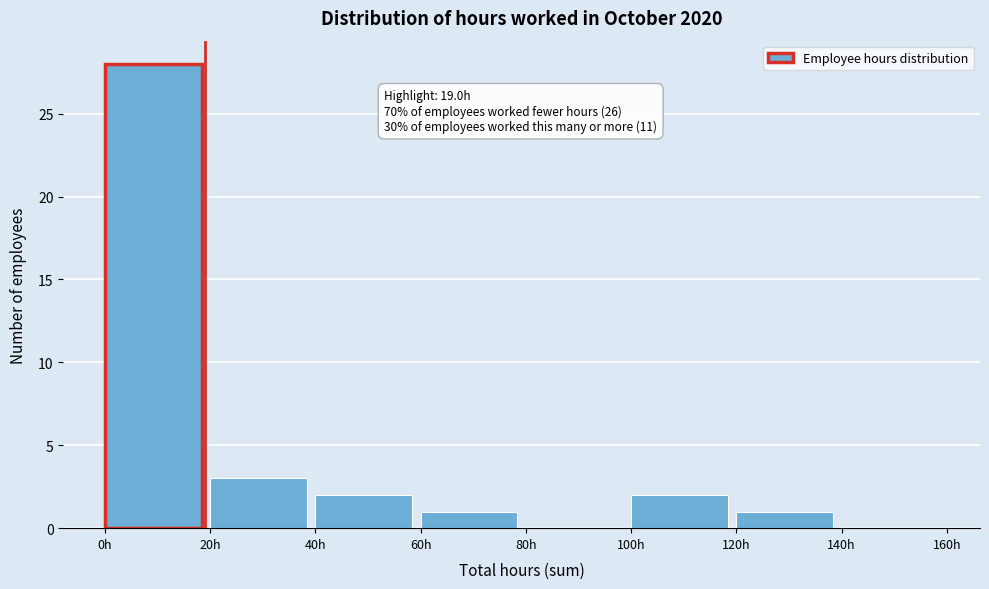

Over which range of the x-axis is the bar tallest?

0 to 20